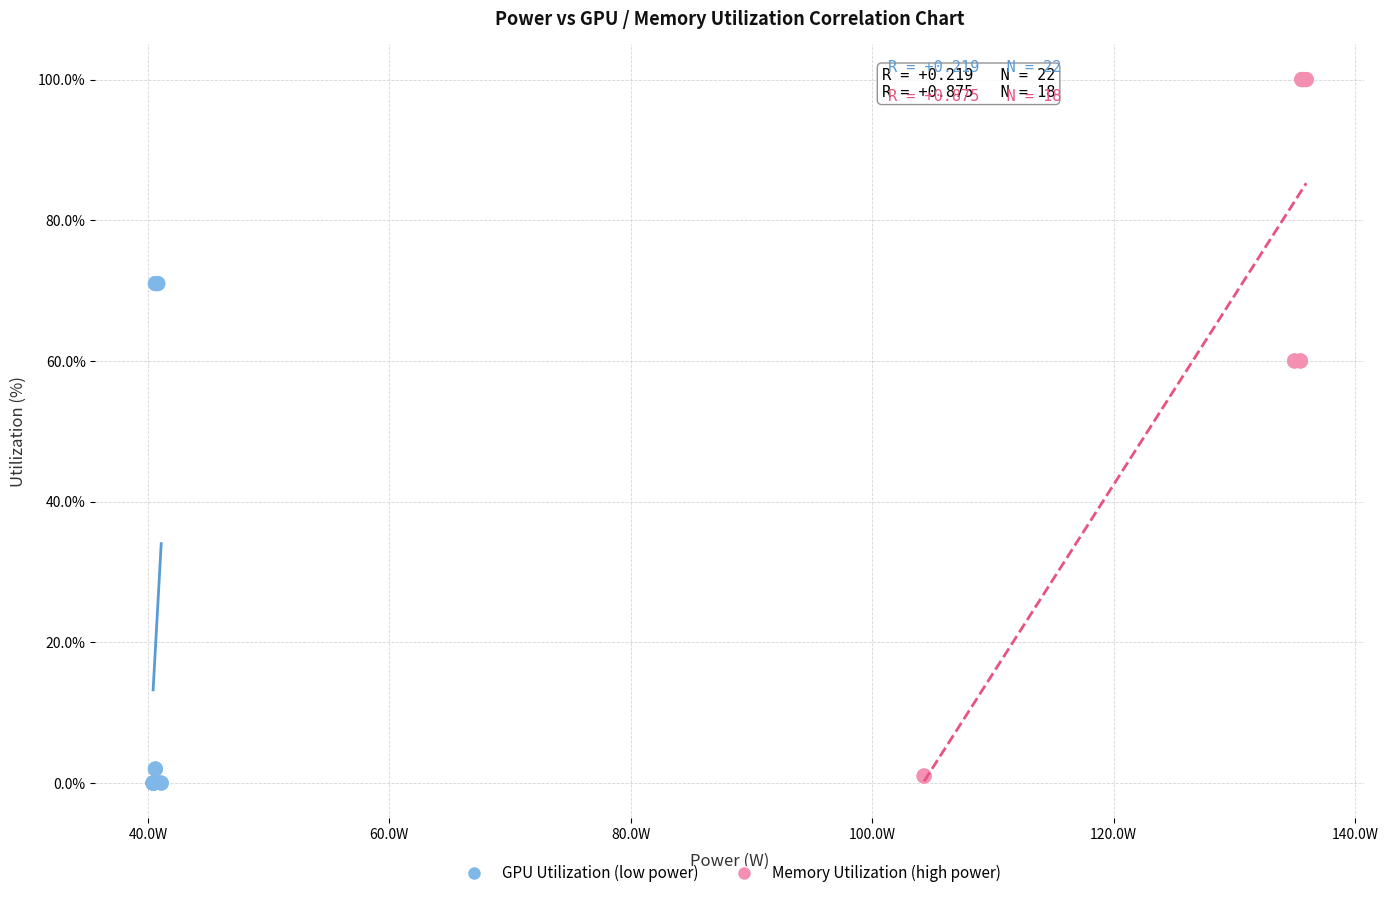

What are all the series names shown in the legend?

GPU Utilization (low power), Memory Utilization (high power)